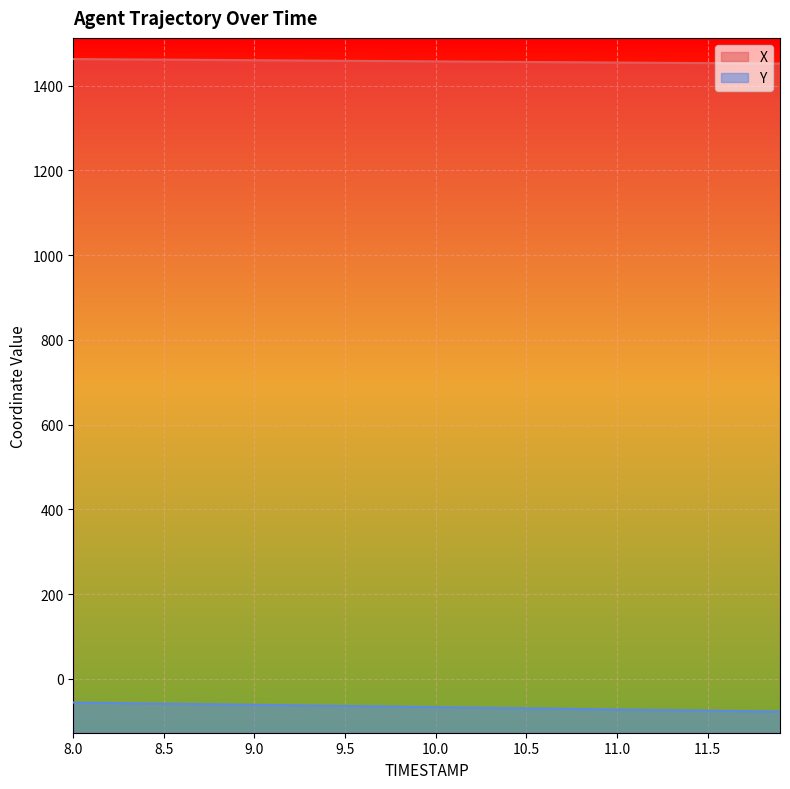

The Y series shows -31.8 at 11.4. True or false?

False